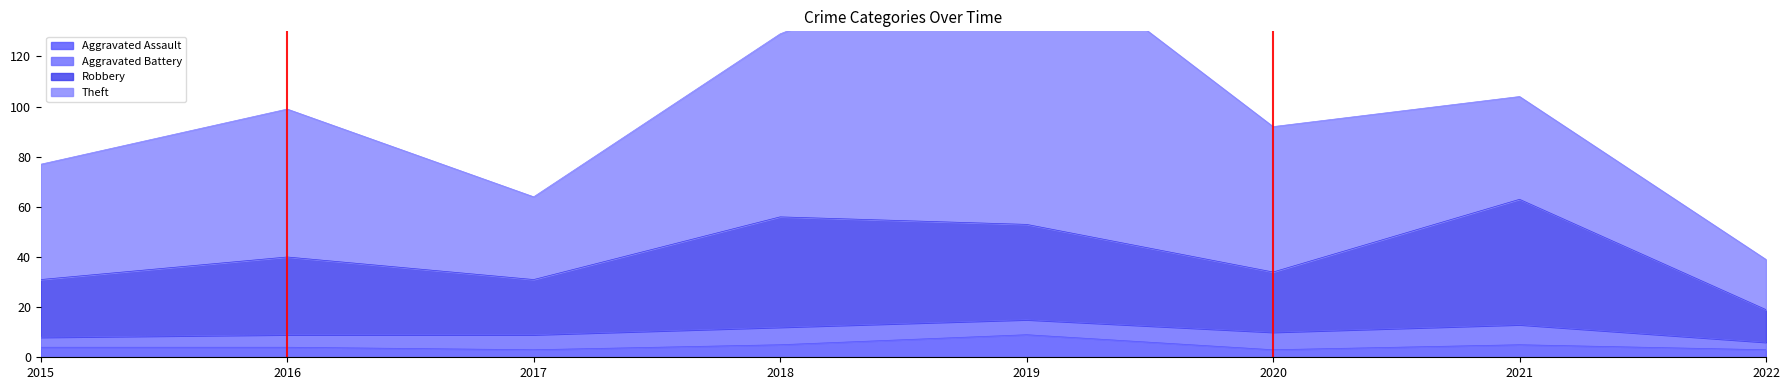

Which has a higher value, 2022 or 2016?

2016